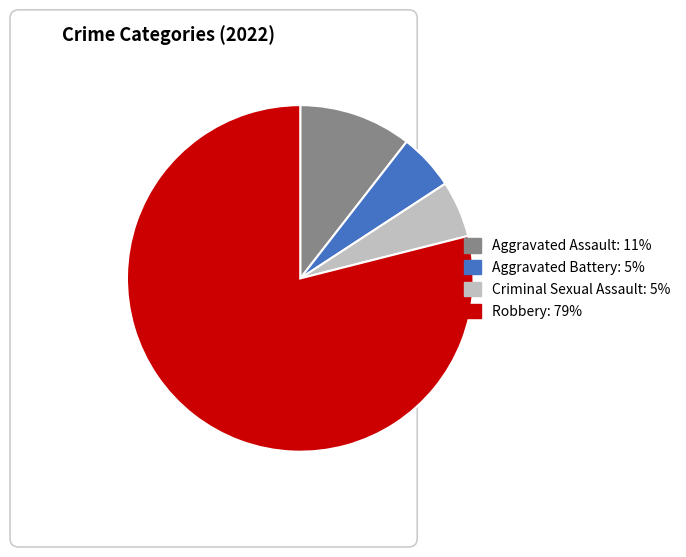

How many segments does this pie chart have?

4